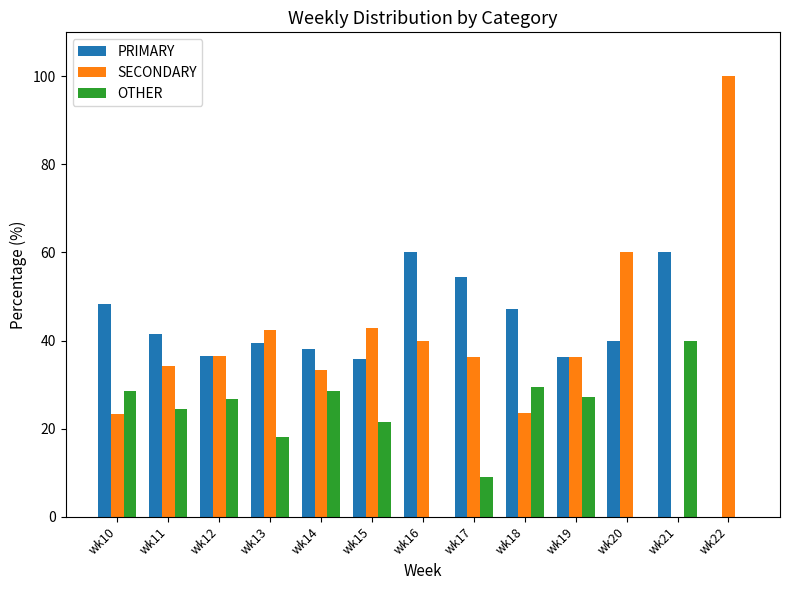

What is the sum of the PRIMARY values at wk16 and wk10?

108.2